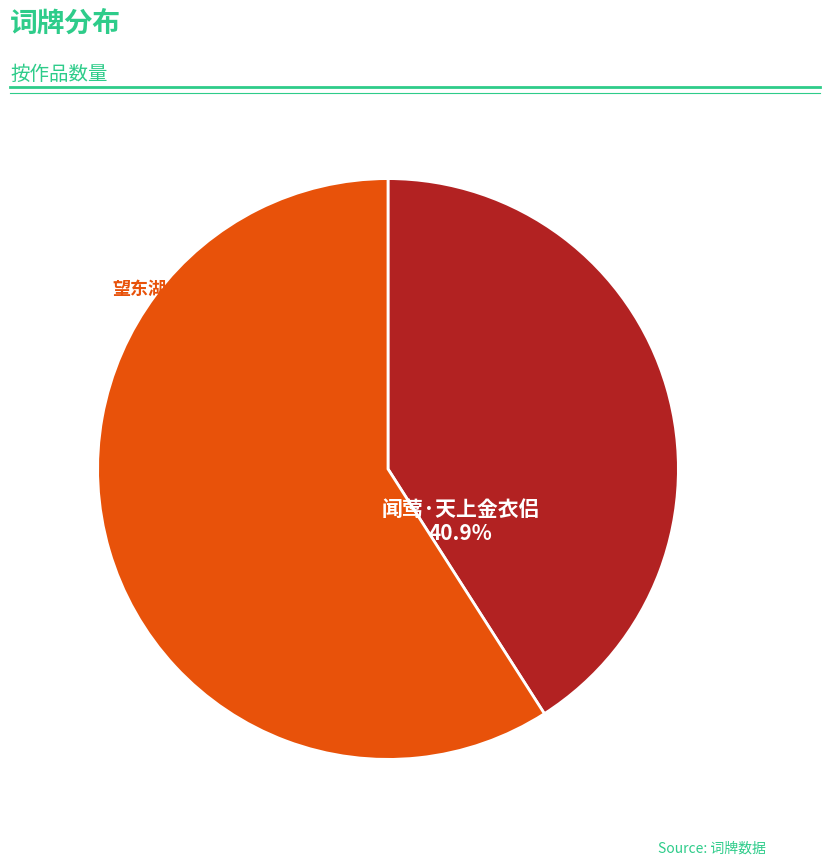

Is there a majority slice in this chart?

Yes